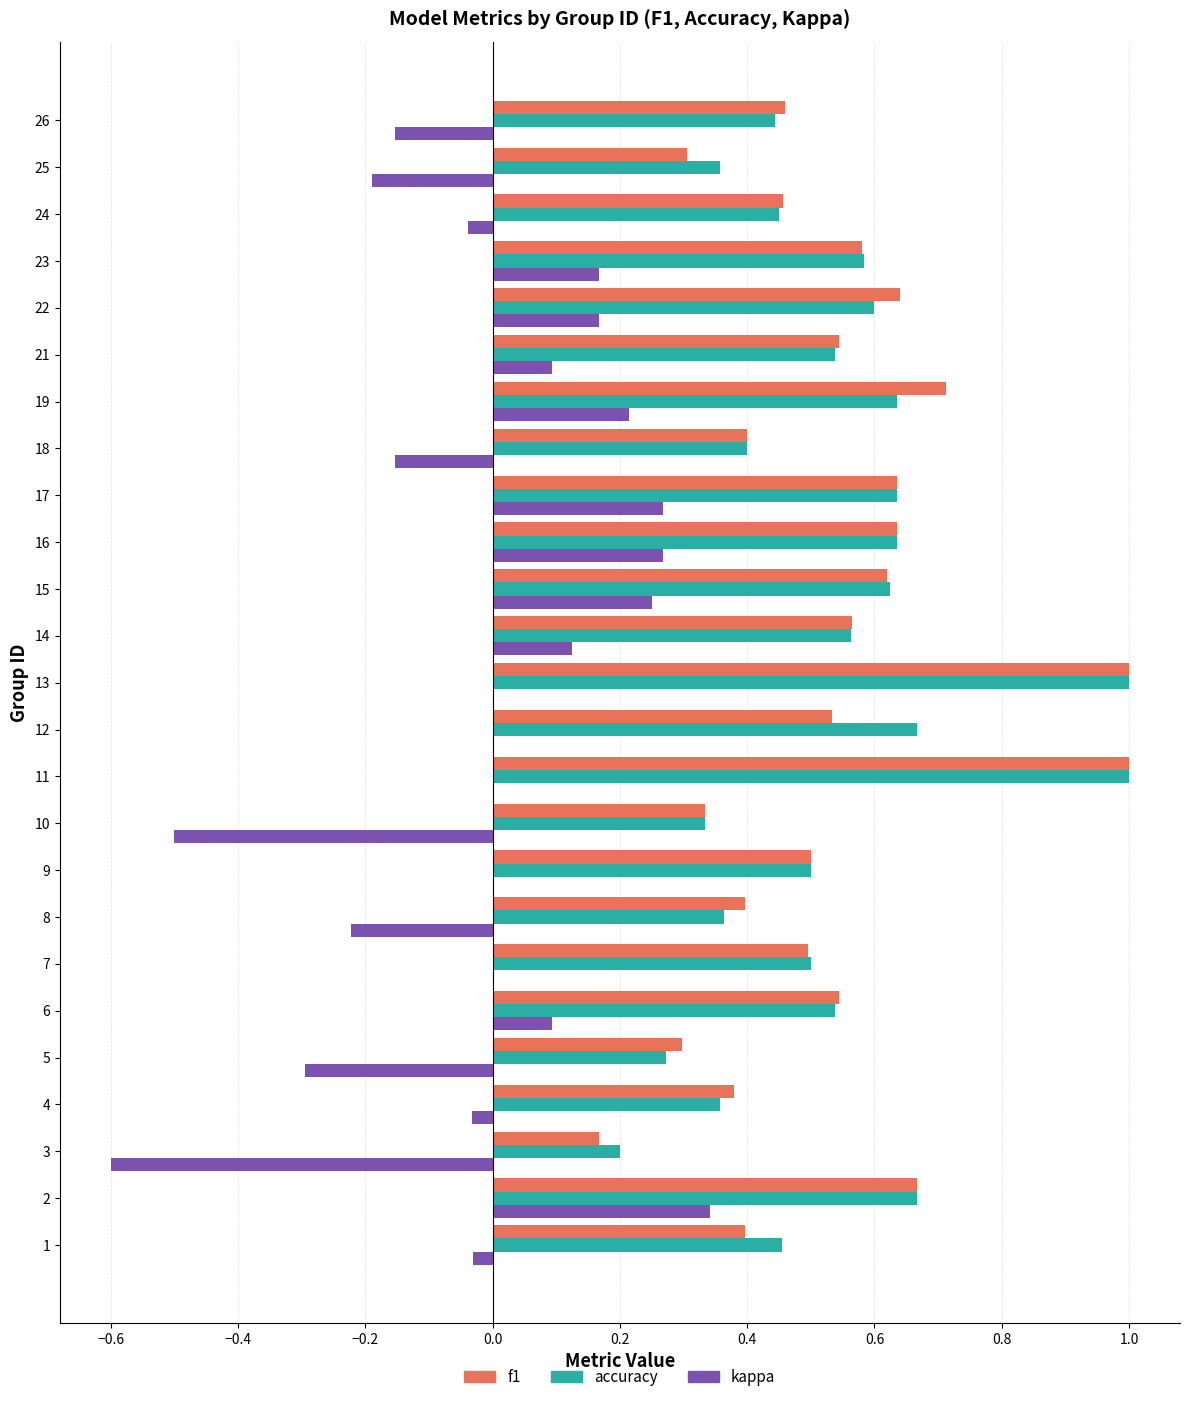

The value of kappa at 8 is -0.2. True or false?

True